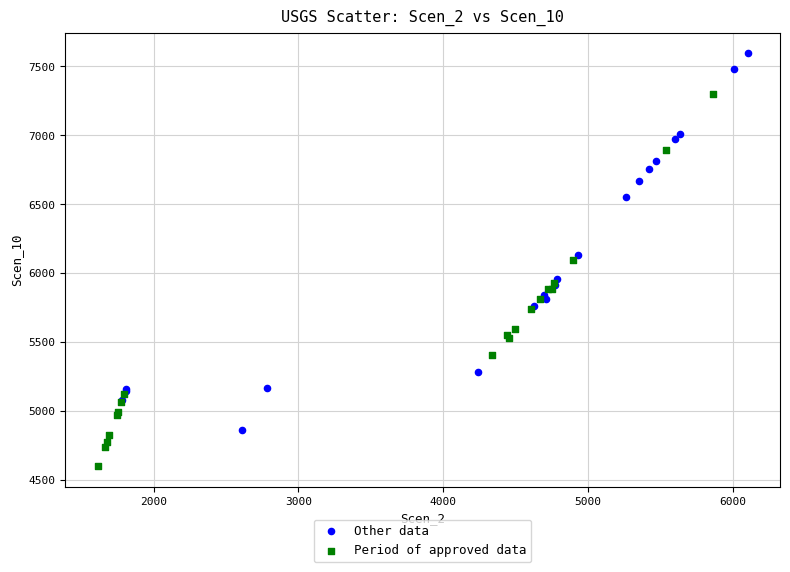

Which series contains the highest Y value?

Other data